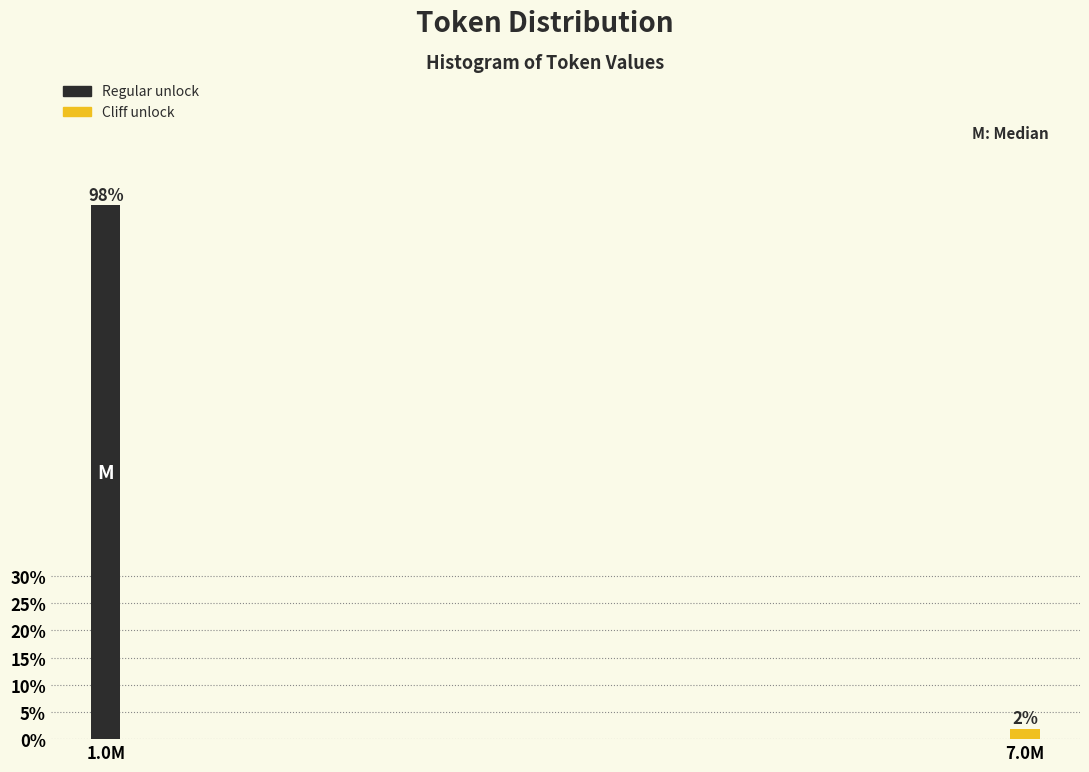

What is the greatest value displayed?

98.1